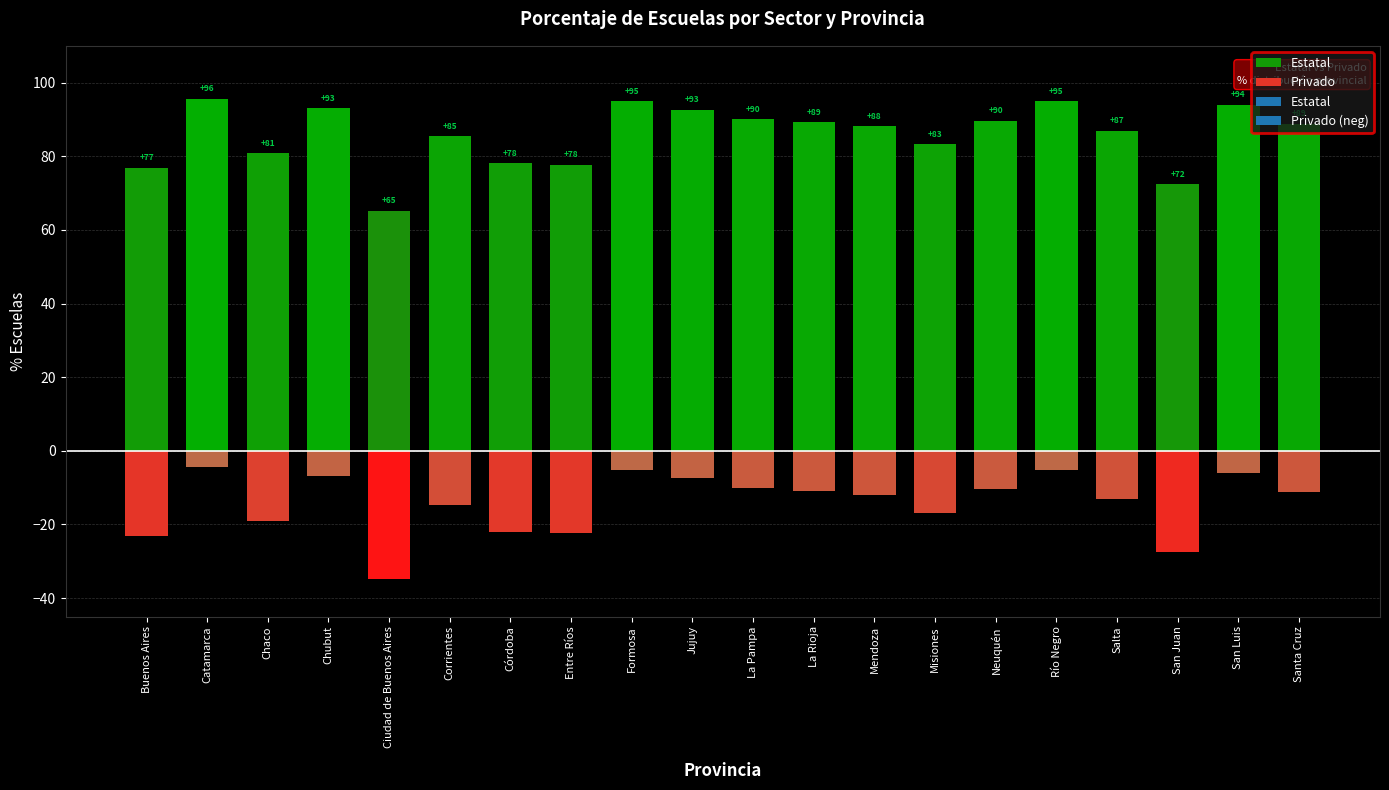

Which has a higher value, Misiones or Río Negro?

Río Negro